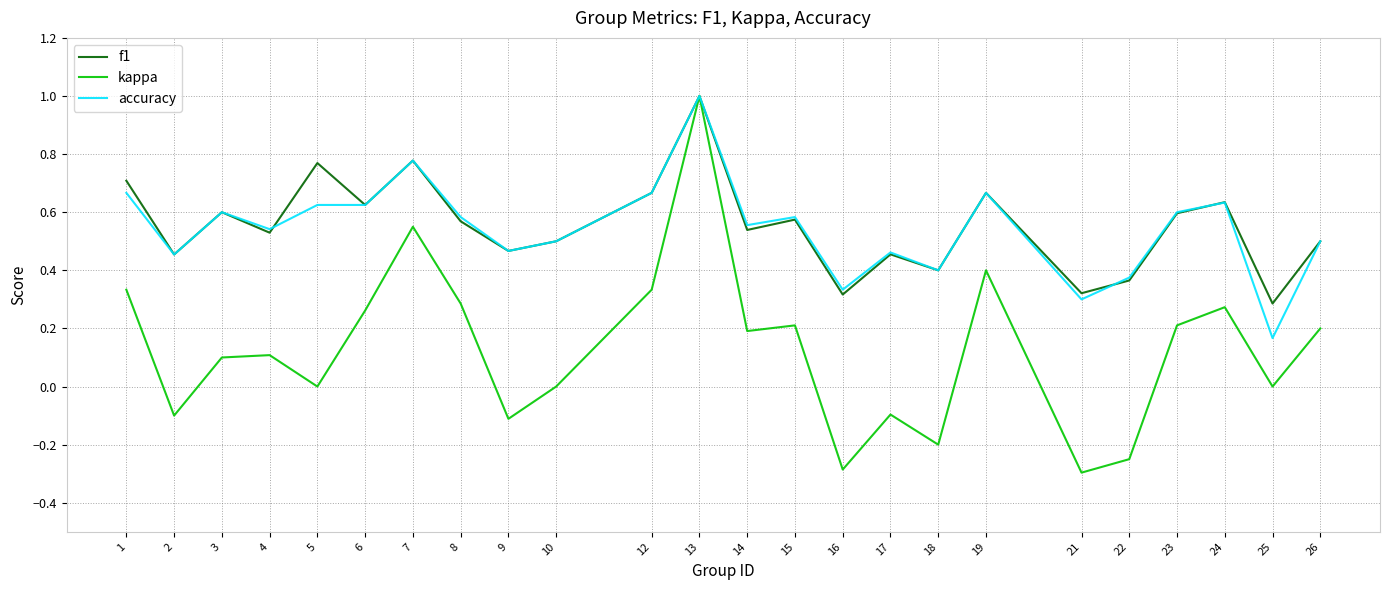

At which label does f1 reach its minimum?

25